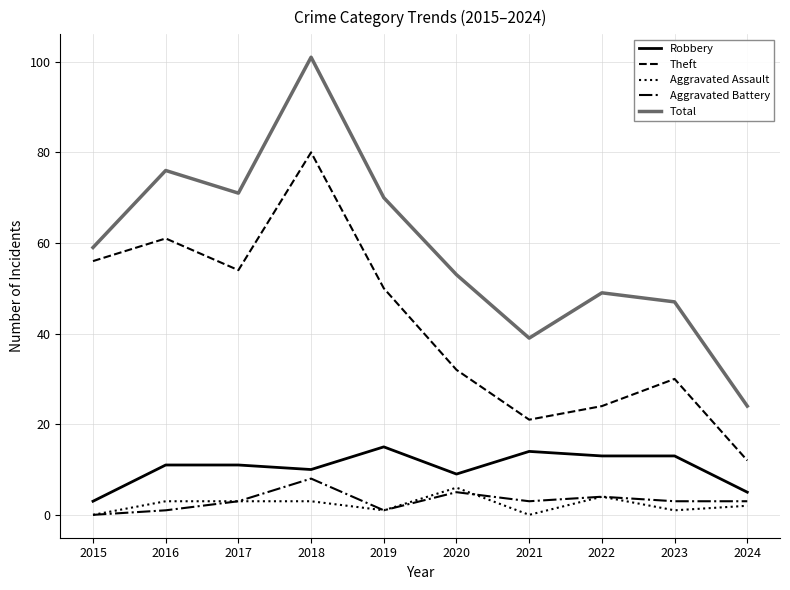

What is the difference between the second highest and minimum values in the Robbery series?

11